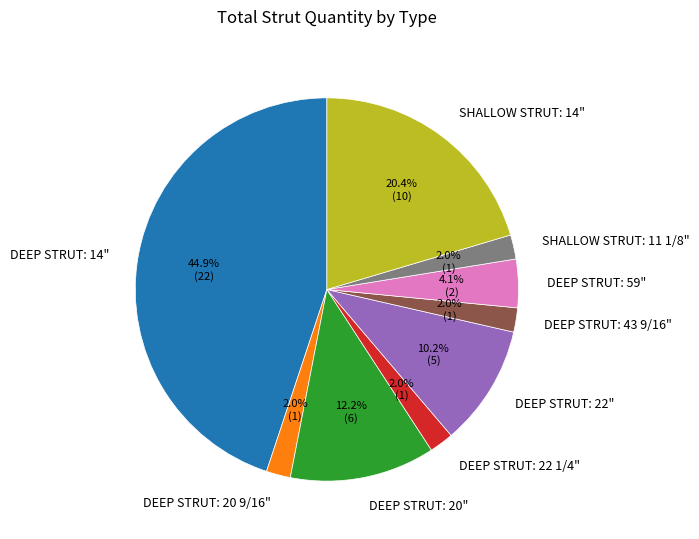

What percentage is the DEEP STRUT: 22" slice, to the nearest percent?

10%